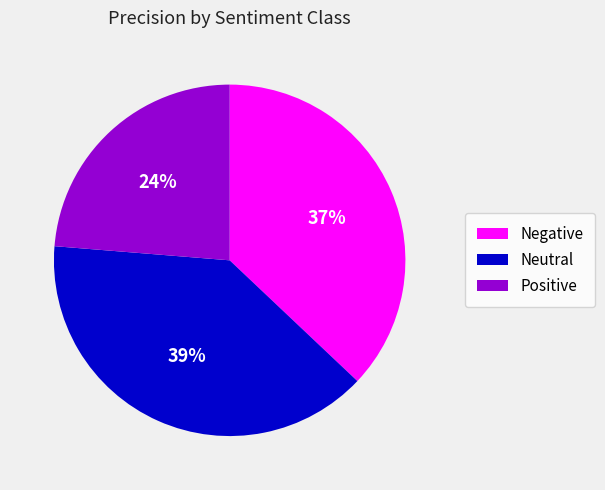

Does any single category account for the majority?

No